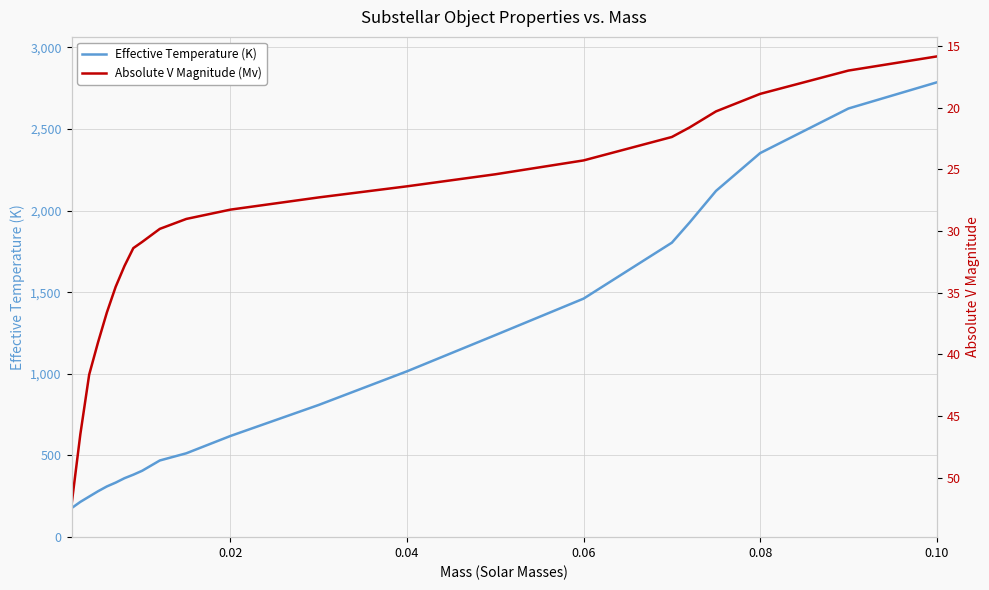

True or false: Absolute V Magnitude (Mv) and Effective Temperature (K) intersect in this chart.

False